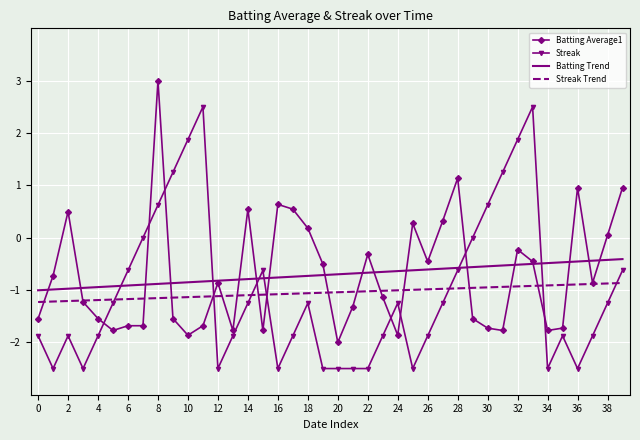

What is the minimum value for Streak?

-2.5